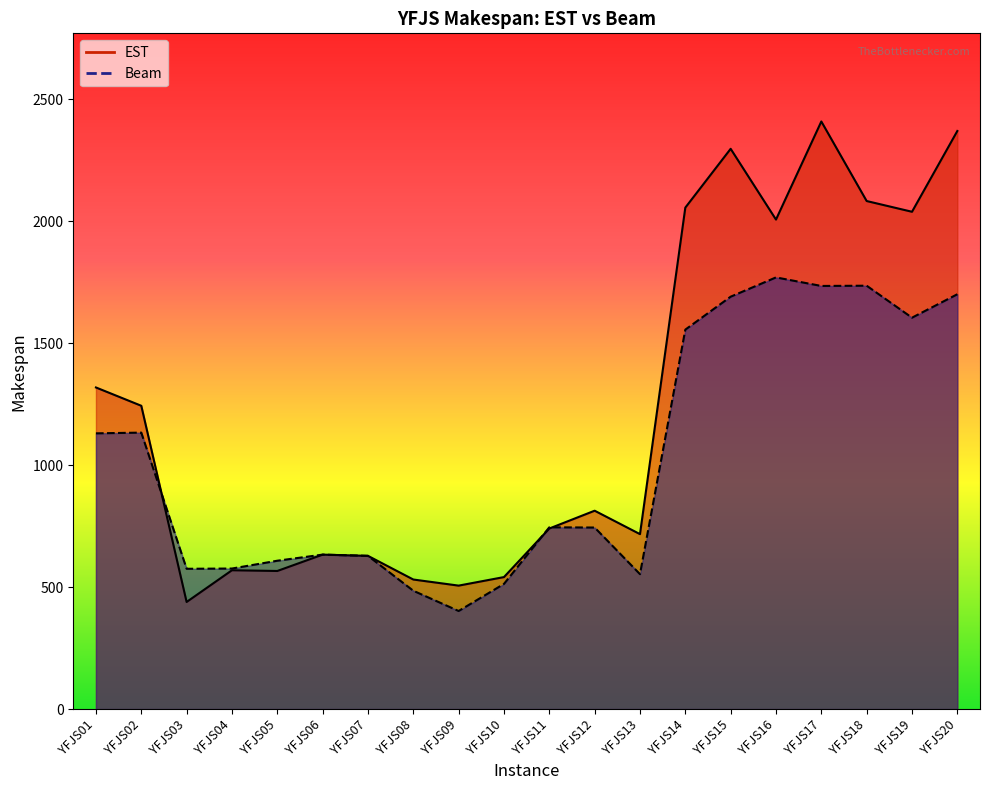

The EST series shows 633 at YFJS06. True or false?

True